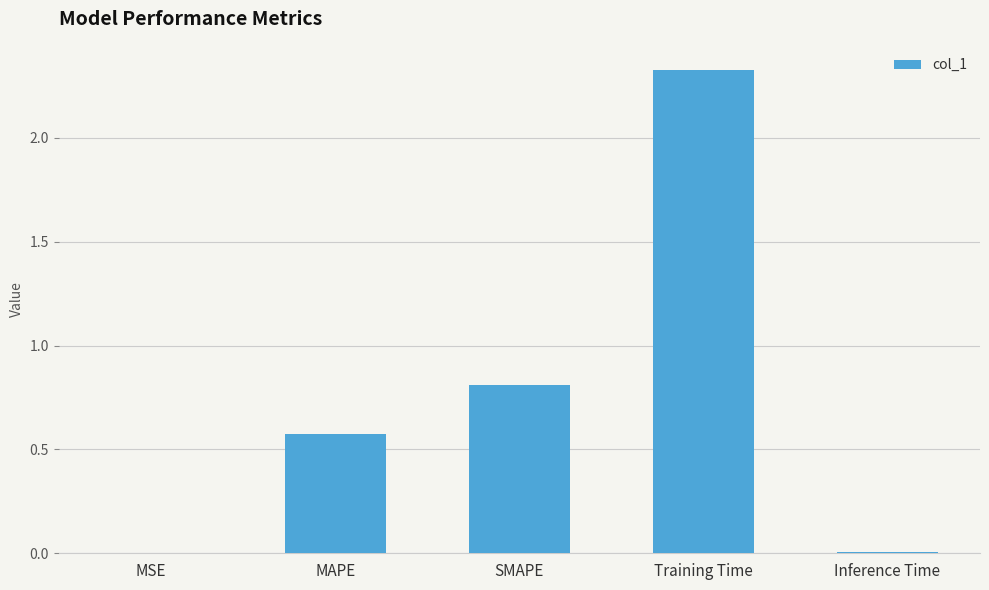

True or false: the data shows 0.8 at SMAPE.

True